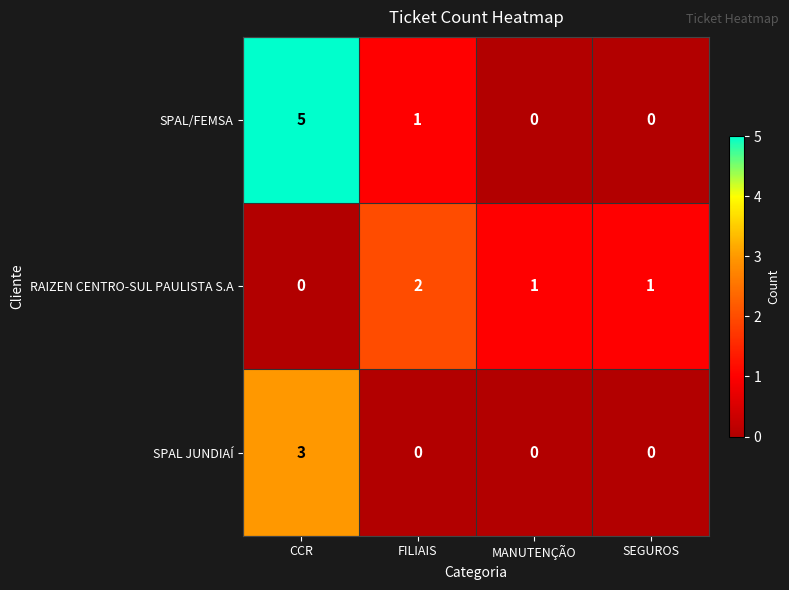

What is the difference between the highest and lowest values at MANUTENÇÃO?

1